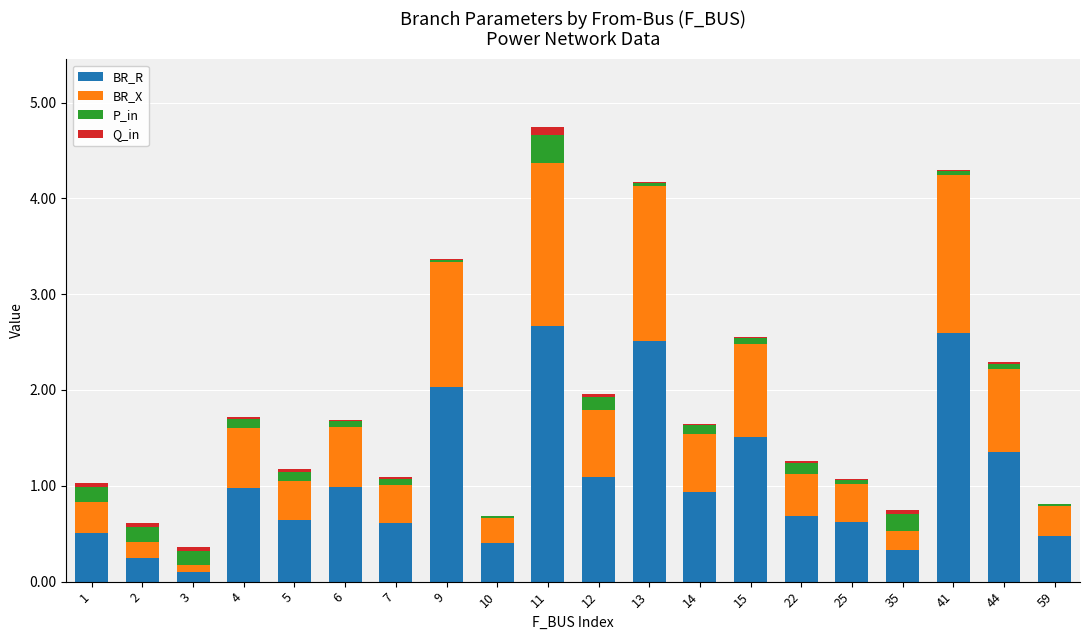

At which category is the sum across all series the highest?

11